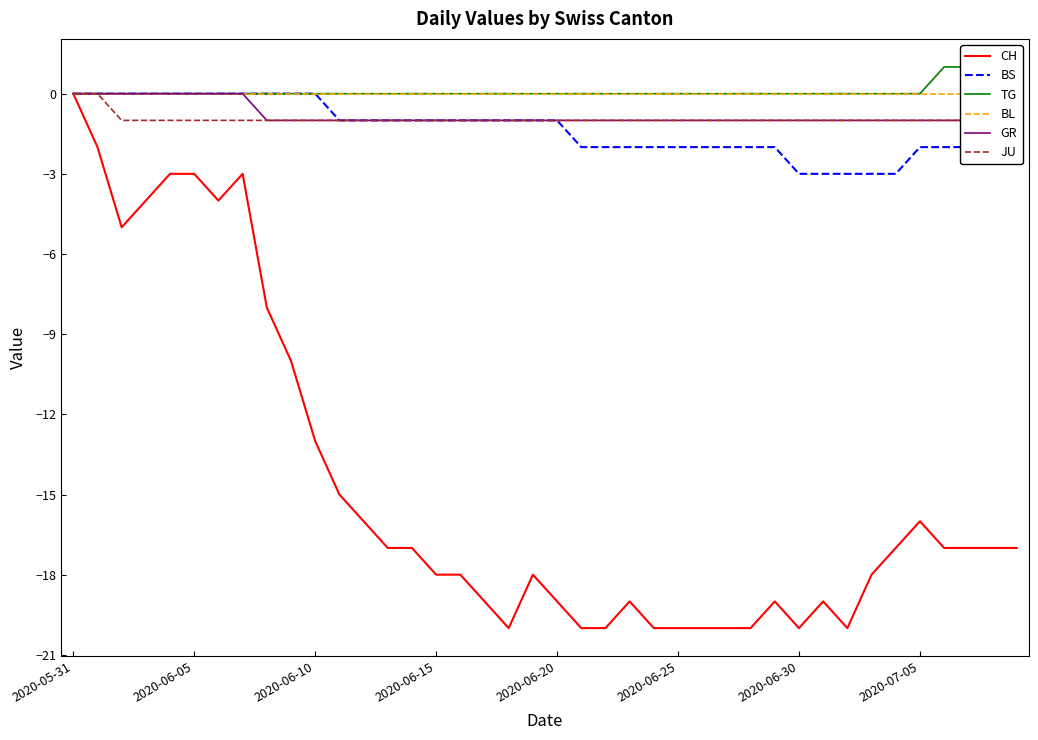

The value of GR at 24 is -1. True or false?

True